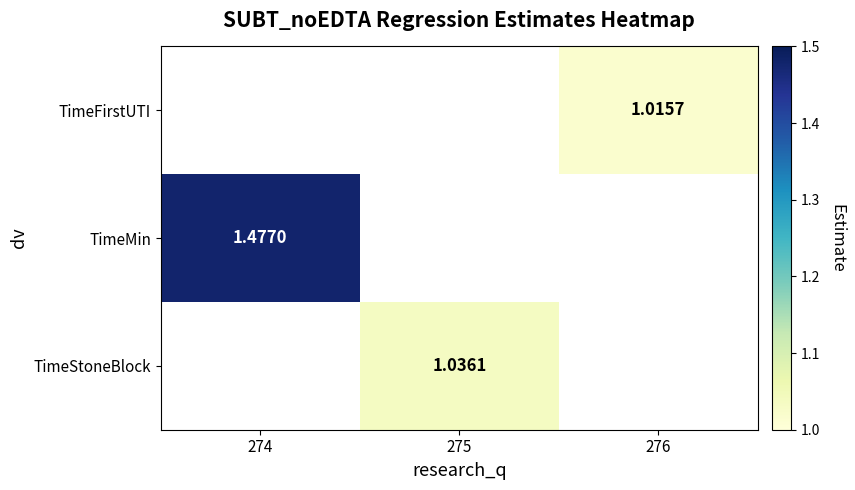

List the labels in order of TimeMin value, largest first.

274, 275, 276